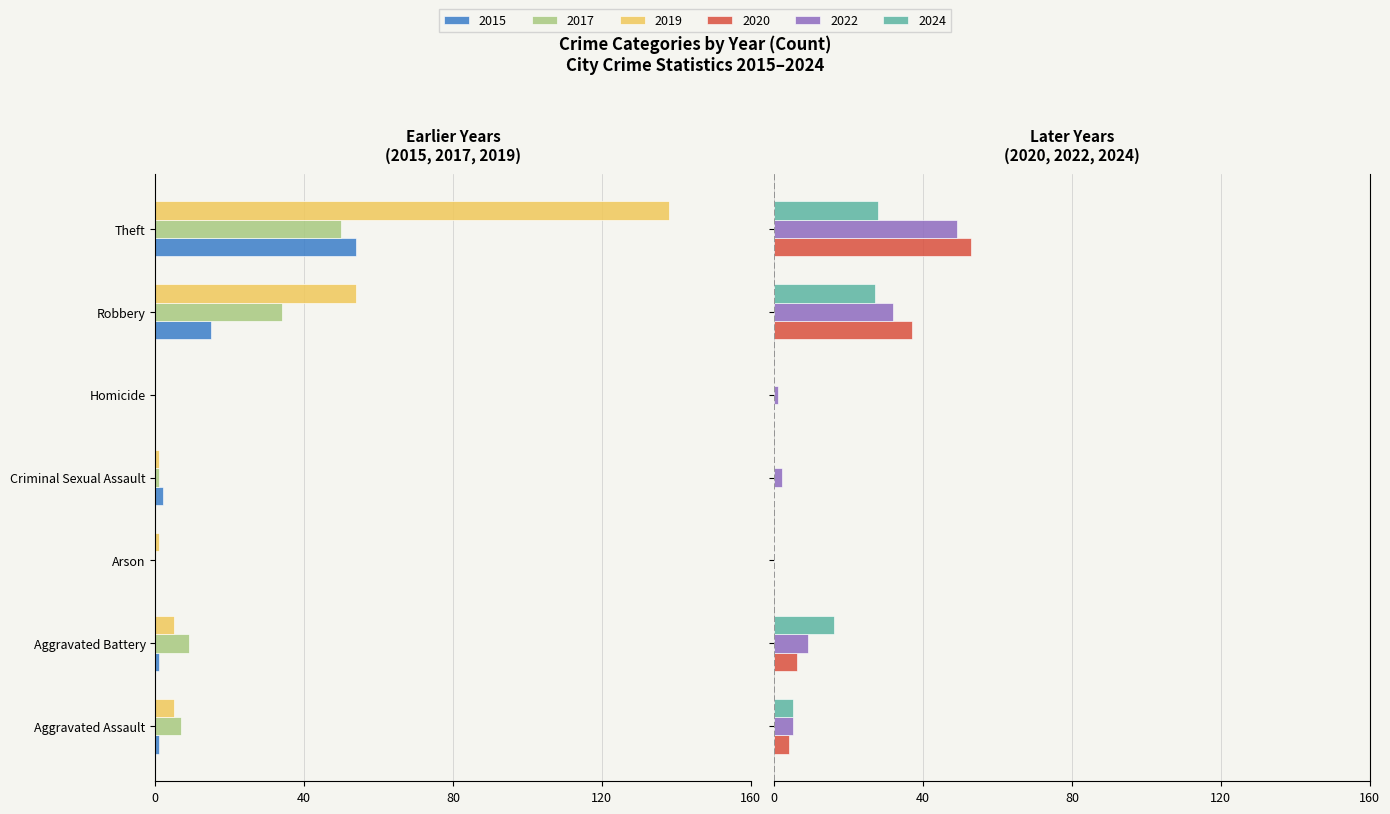

What is the total value across all series at Homicide?

1